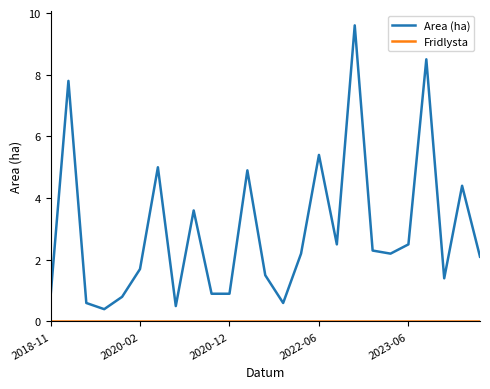

What is the lowest value of the Area (ha) series?

0.4